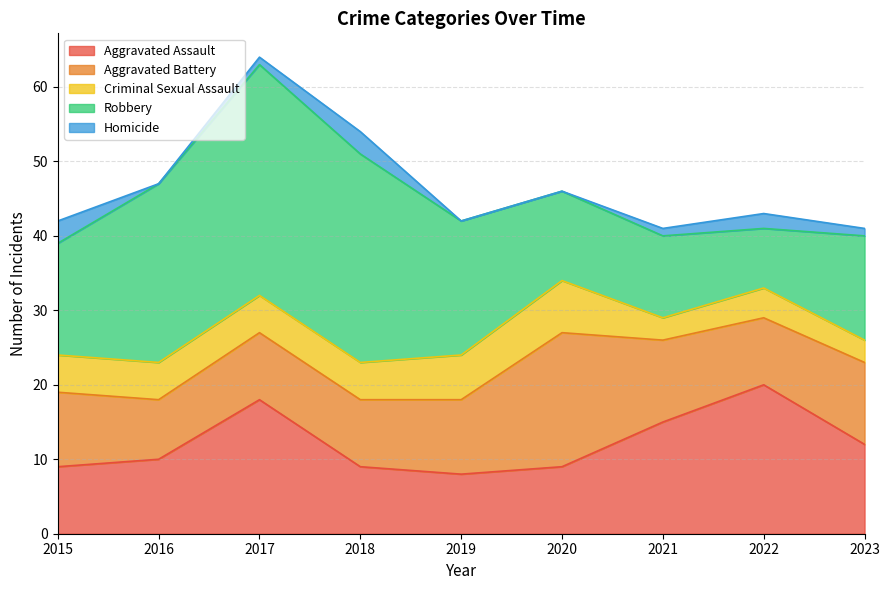

True or false: Homicide has a value of -2 at 2019.

False